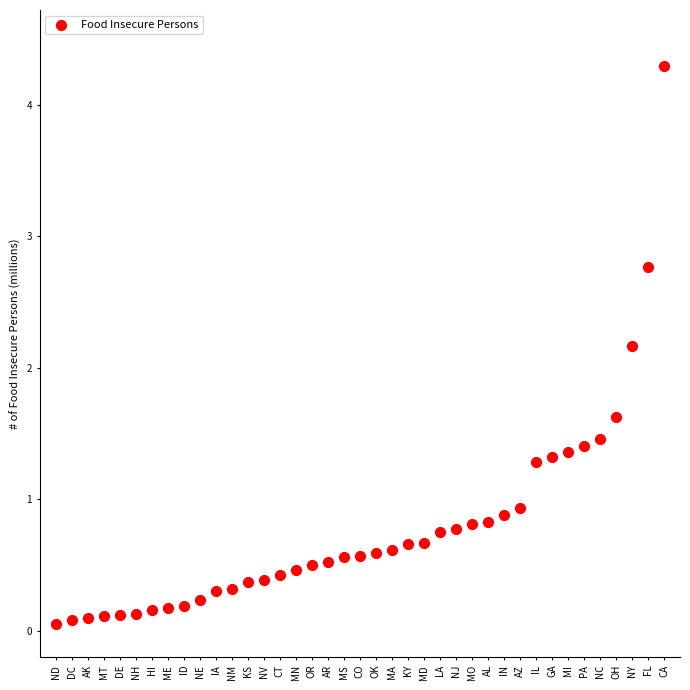

What is the range of Y values (max minus min)?

4.2